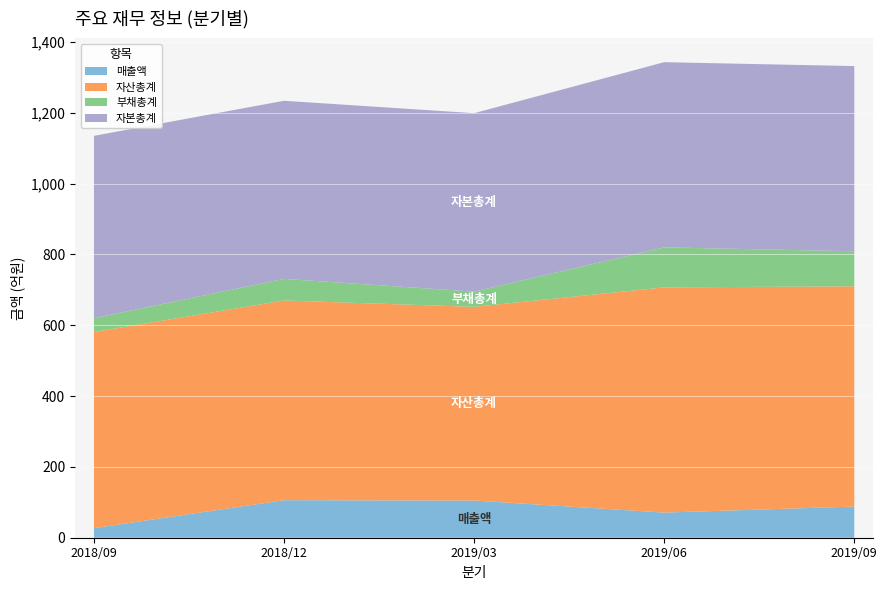

Reading left to right, list all the values displayed in this chart.

매출액: 27	106	105	71	88
자산총계: 554	564	547	636	622
부채총계: 39	61	43	113	99
자본총계: 515	503	504	523	523